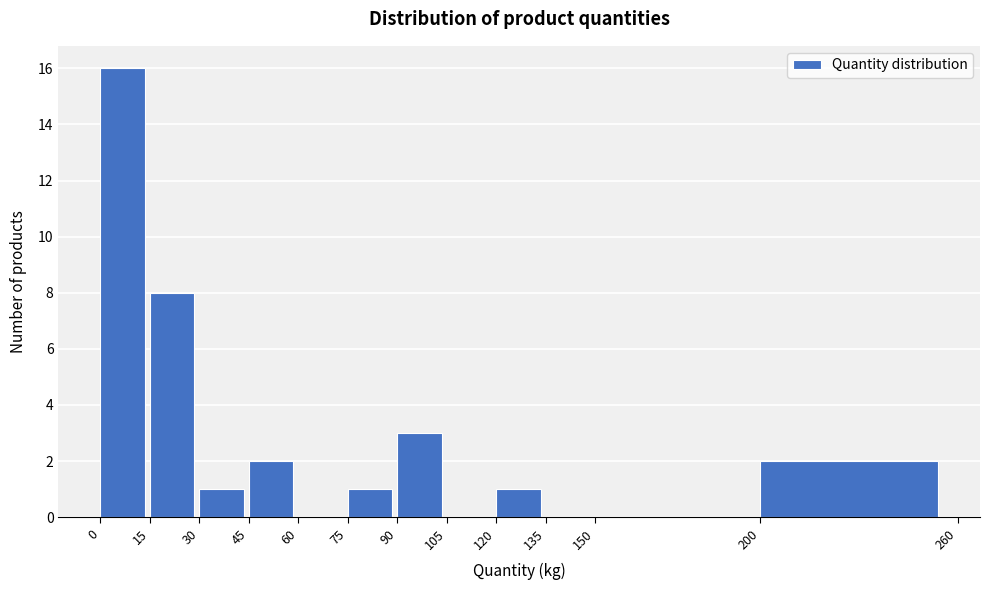

Which range on the x-axis has the tallest bar?

0 to 15